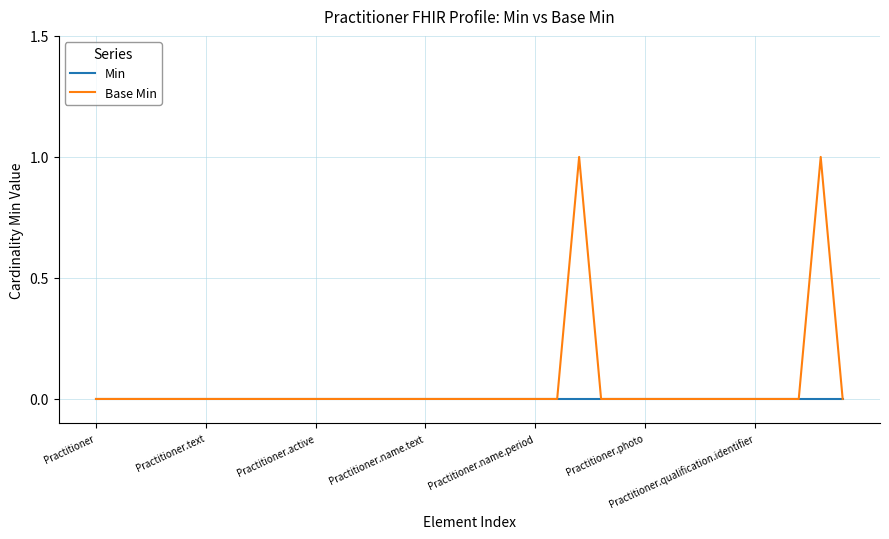

Which series has the widest spread of values?

Base Min